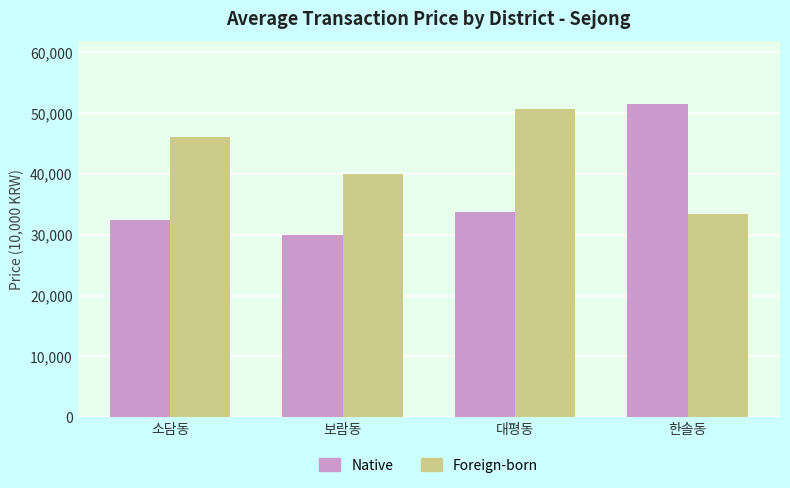

What position from the left is 보람동?

2